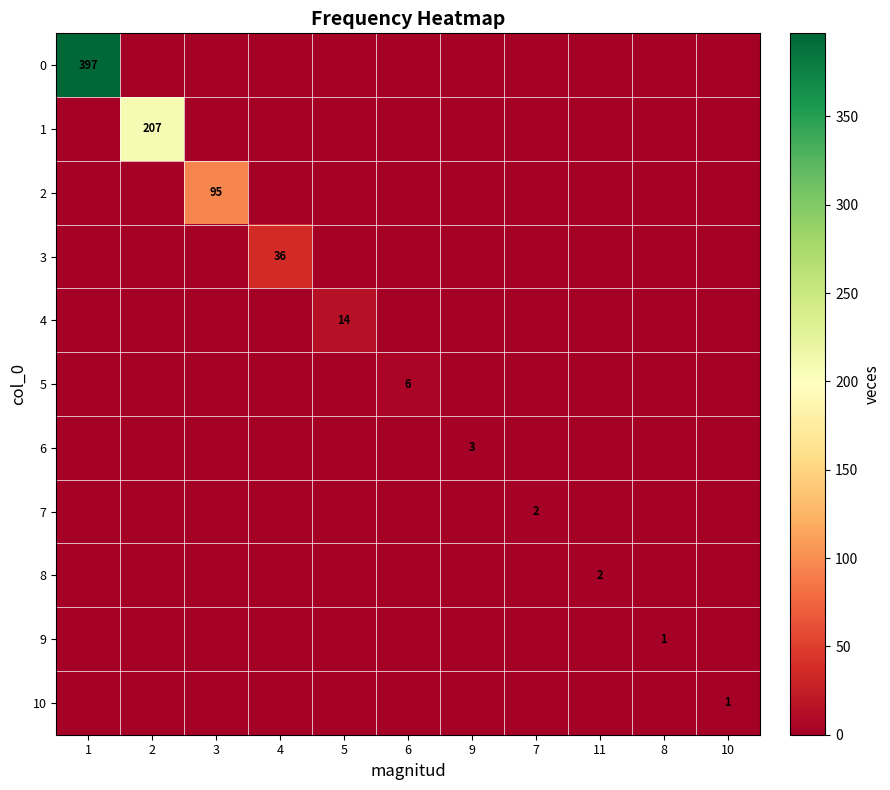

The value of 8 at 11 is 3. True or false?

False